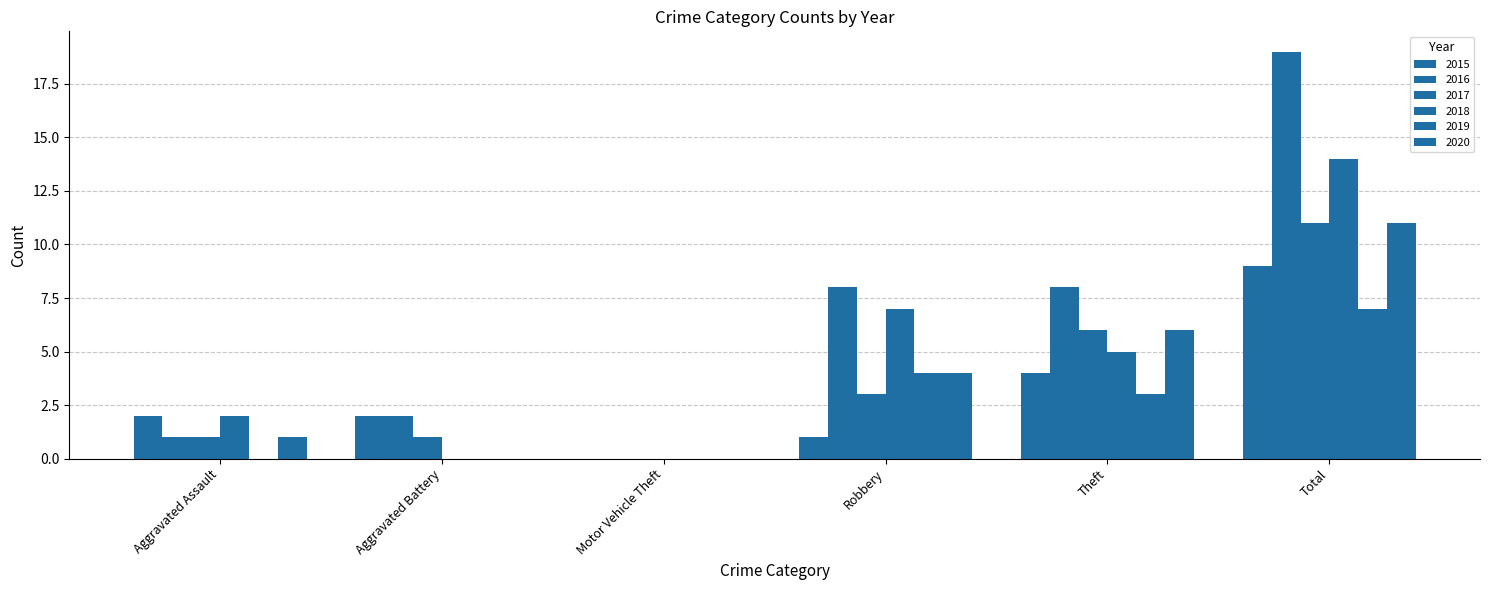

Does the chart contain stacked bars?

No